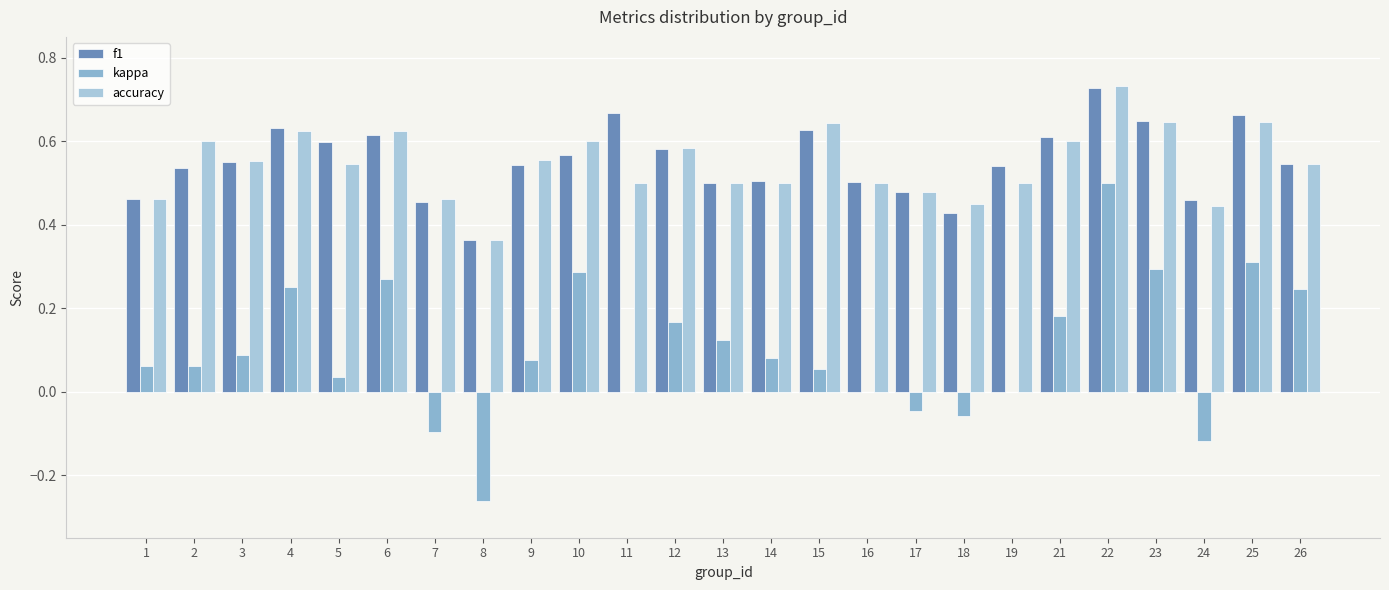

How many series are shown in this chart?

3